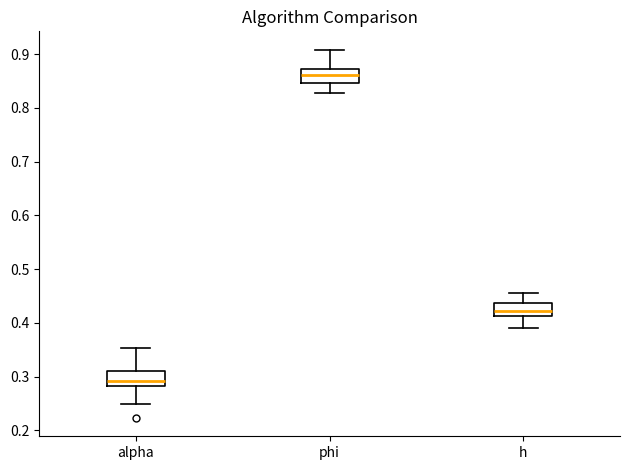

Which box's median line is the highest?

phi